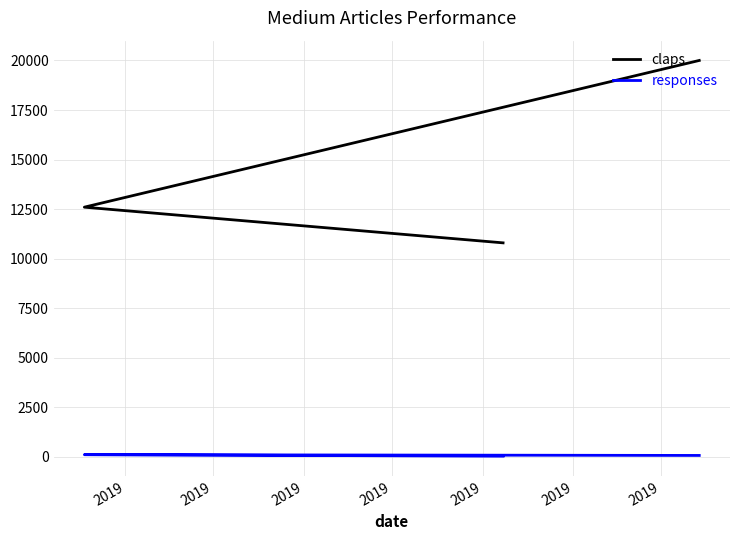

The responses series shows 117 at 2019. True or false?

True